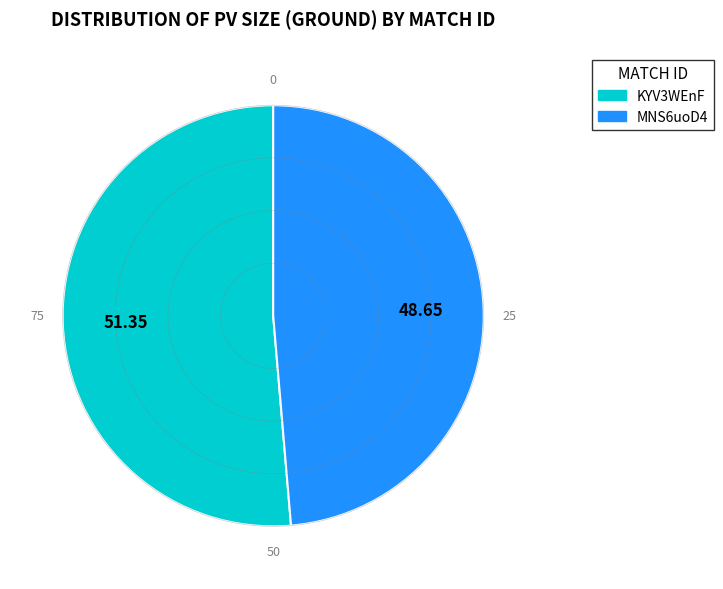

Rank the categories by value from highest to lowest.

KYV3WEnF, MNS6uoD4